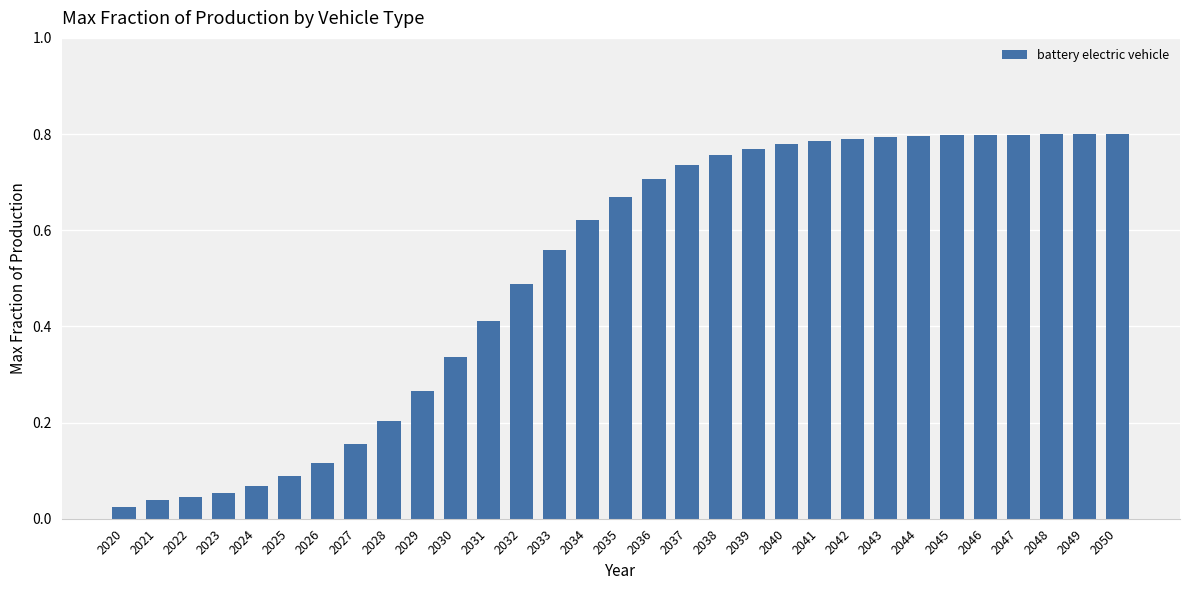

The chart shows a value of 0.2 at 2030. True or false?

False